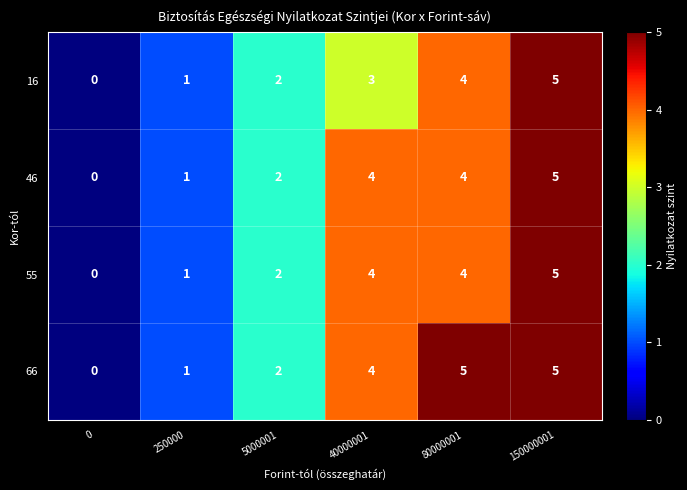

What is the sum of the 55 values at 80000001 and 40000001?

8